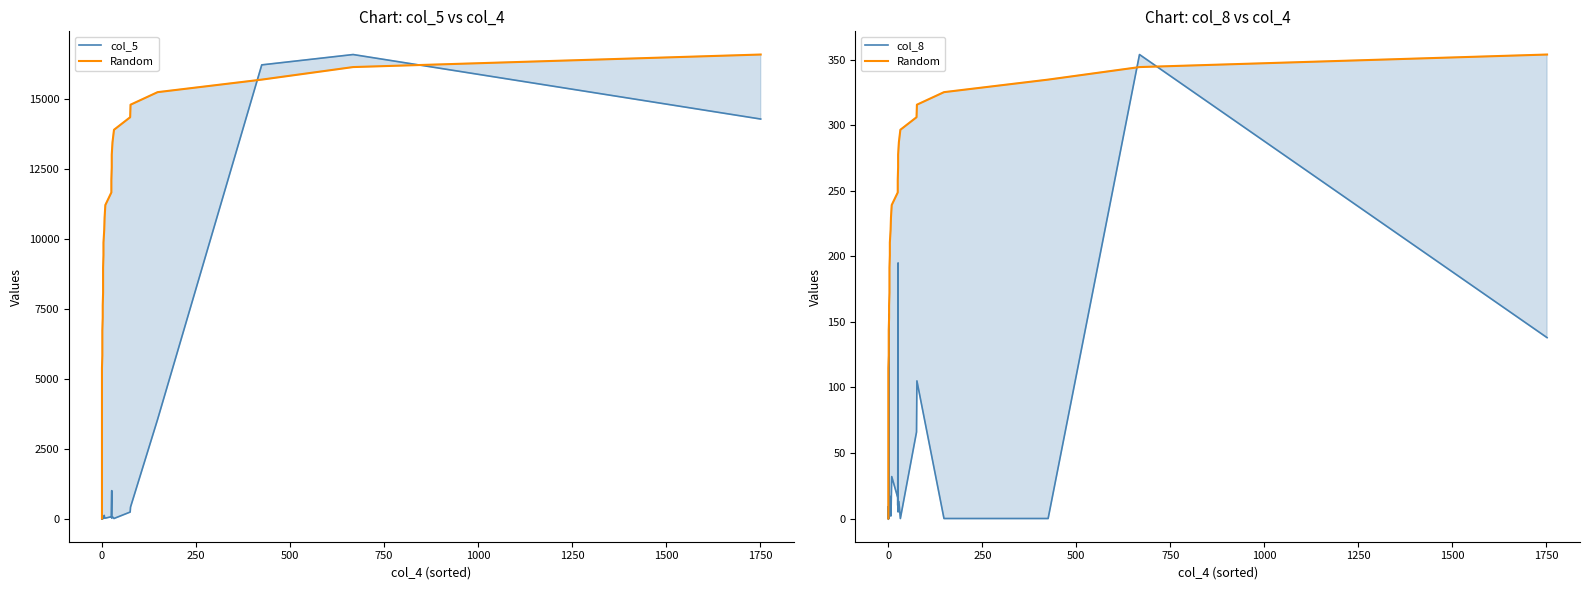

How many interior local valleys does the col_5 series have?

8